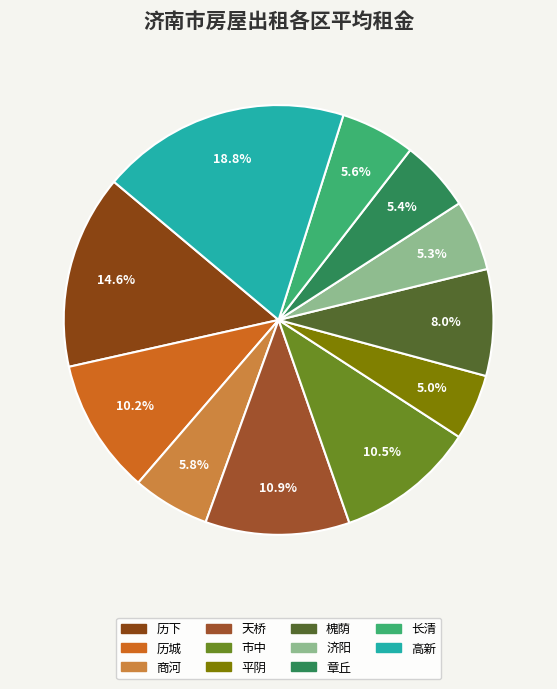

To the nearest percent, what is the average slice percentage?

9%